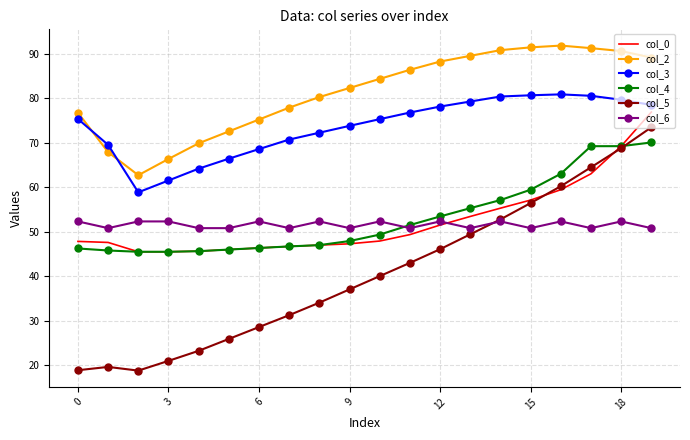

What is the highest value of the col_3 series?

80.9